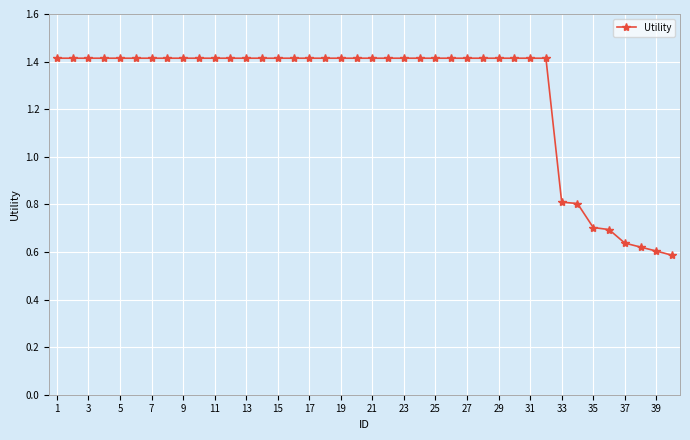

What is the sum of all values?

50.7